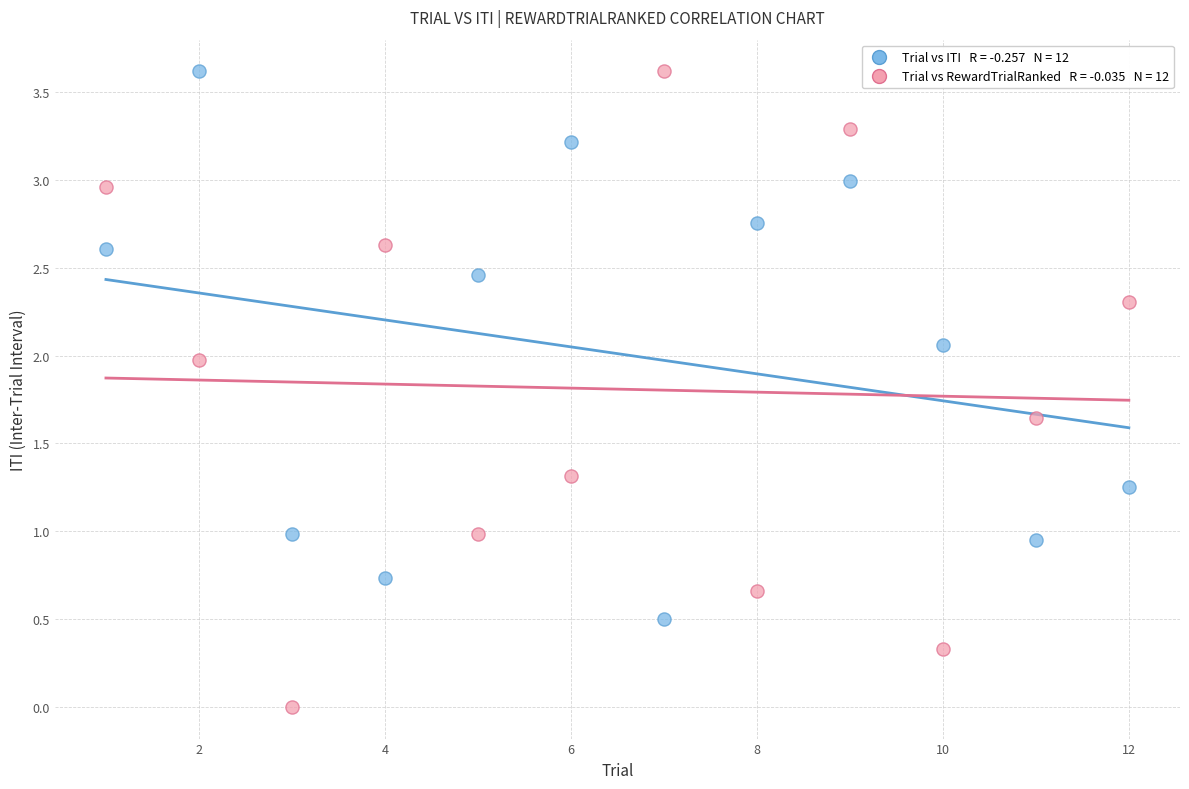

Across all data points, what is the range of X values (max minus min)?

11.0